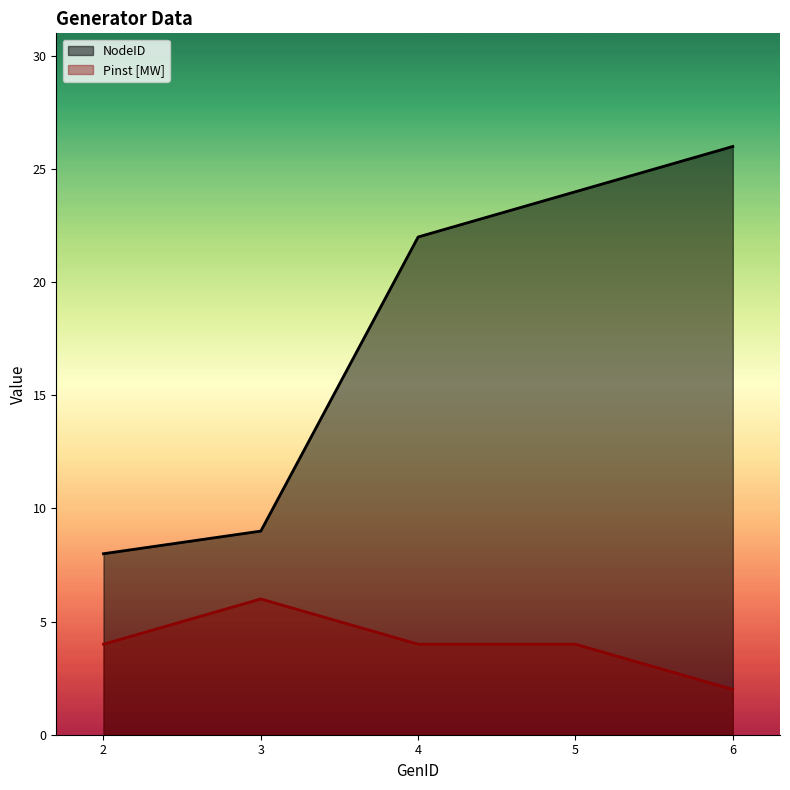

Which series changed the most between 4 and 6?

NodeID